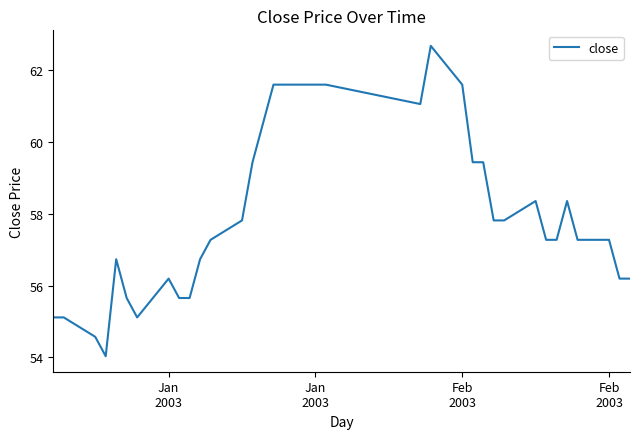

What is the difference between the maximum and minimum values?

8.6